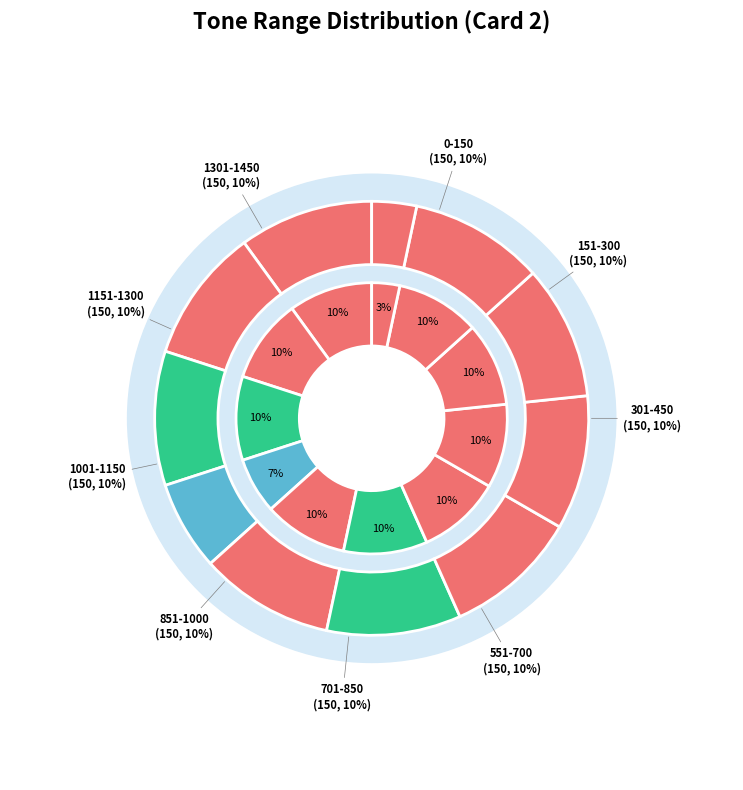

Which has a higher value, 1301-1450 or 151-300?

1301-1450